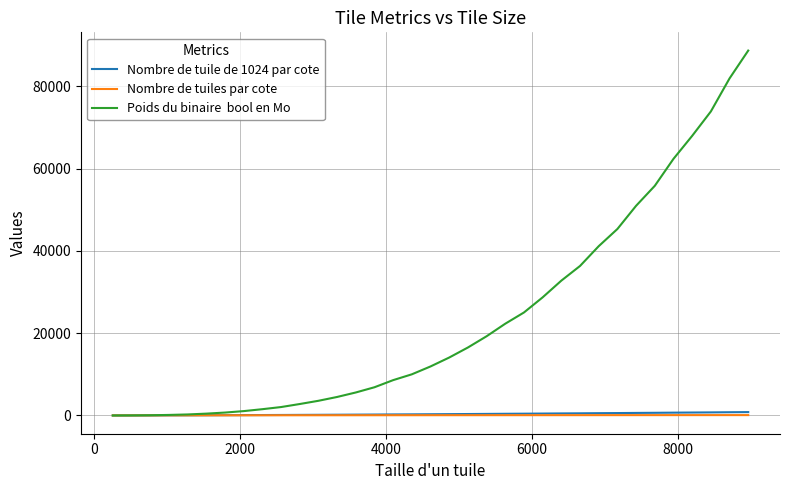

What is the greatest value displayed?

88671.0